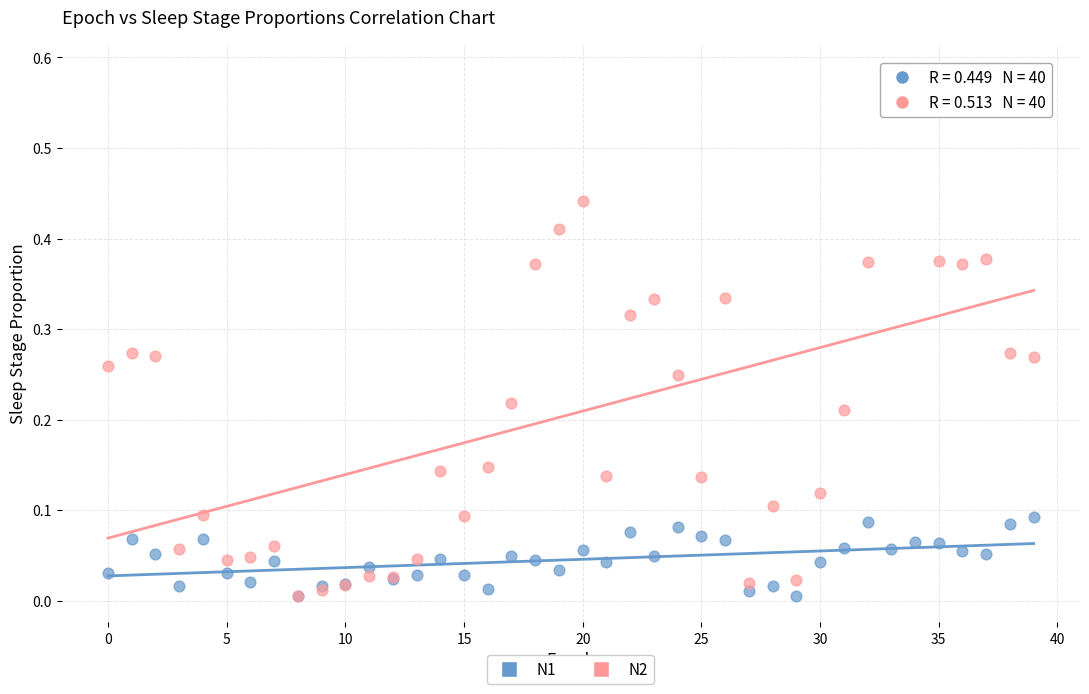

What are all the series names shown in the legend?

N1, N2